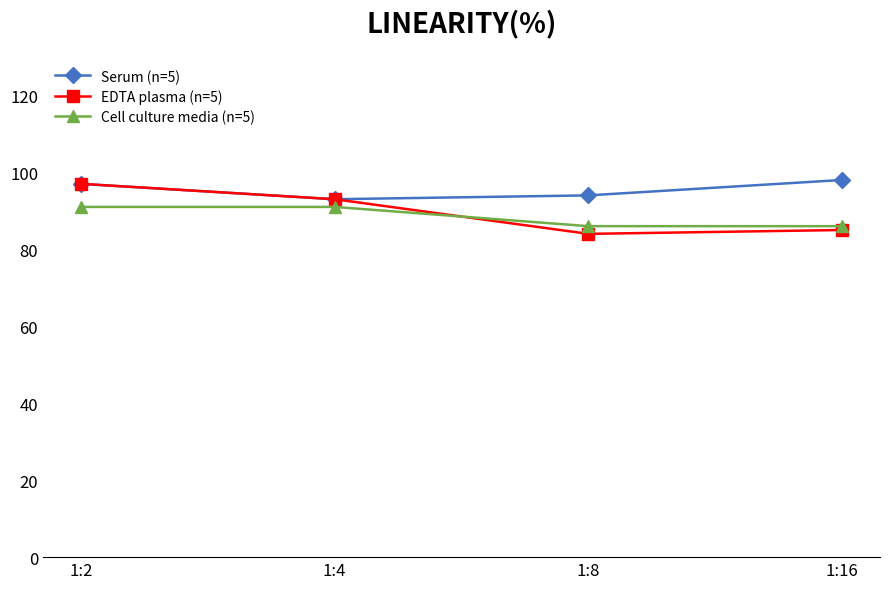

The Serum (n=5) series shows 160 at 1:4. True or false?

False